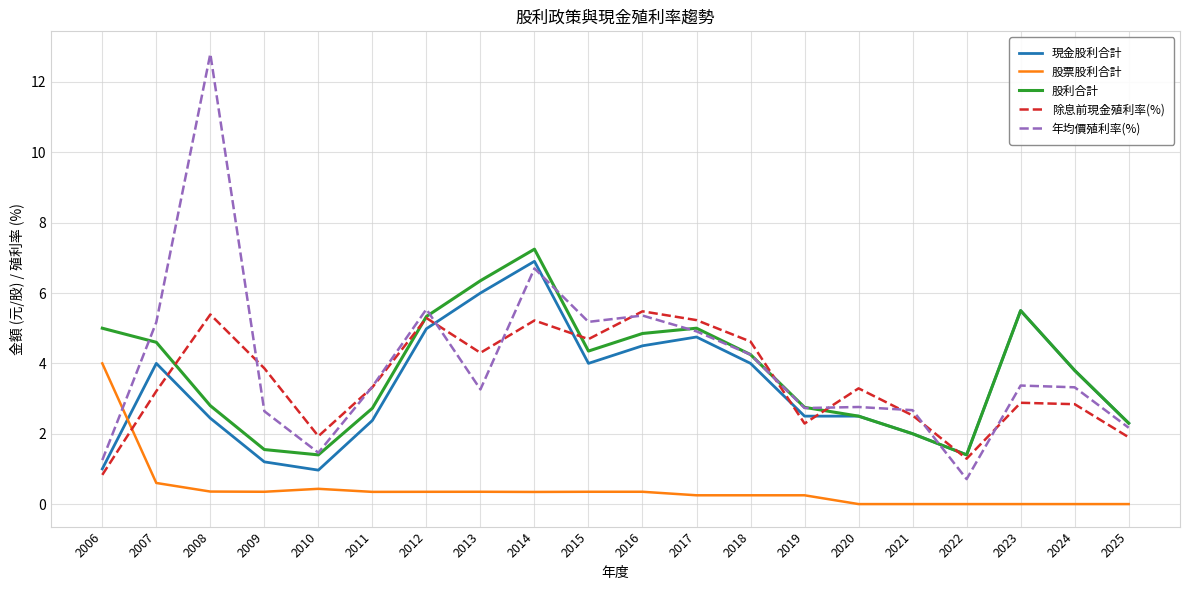

After their last crossing, which series has the higher values: 年均價殖利率(%) or 股票股利合計?

年均價殖利率(%)